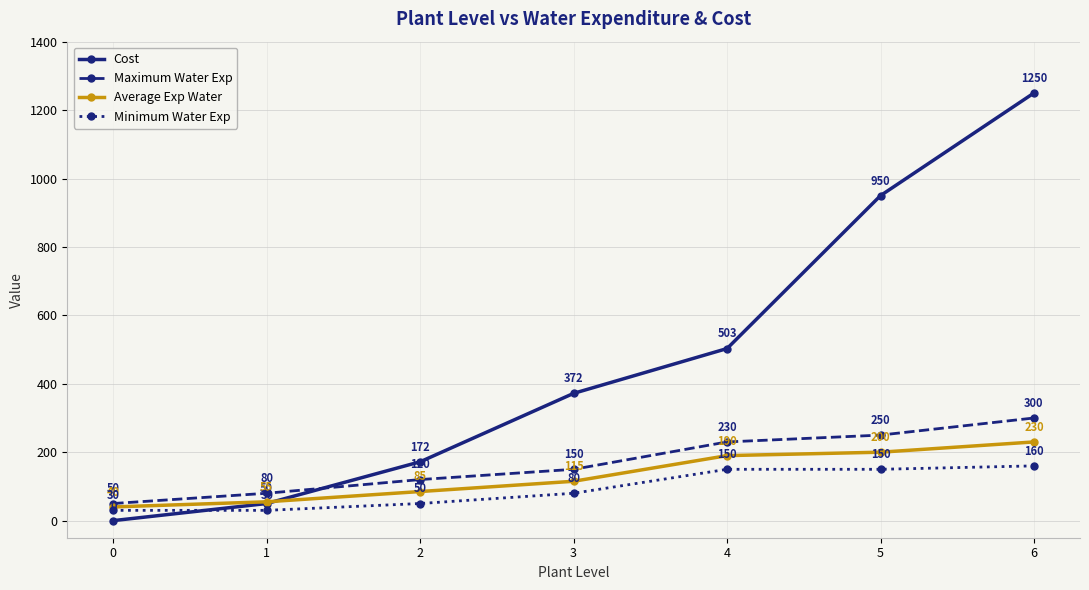

True or false: Cost and Maximum Water Exp intersect in this chart.

True